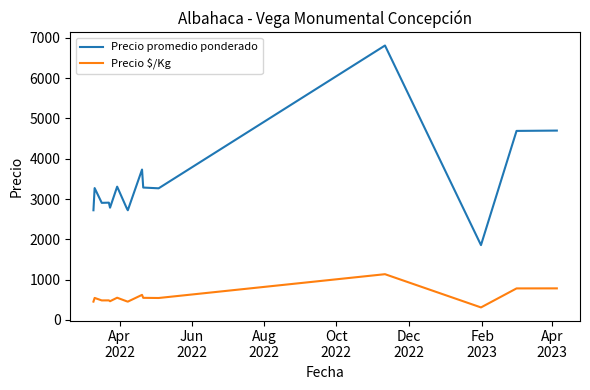

True or false: Precio promedio ponderado and Precio $/Kg intersect in this chart.

False